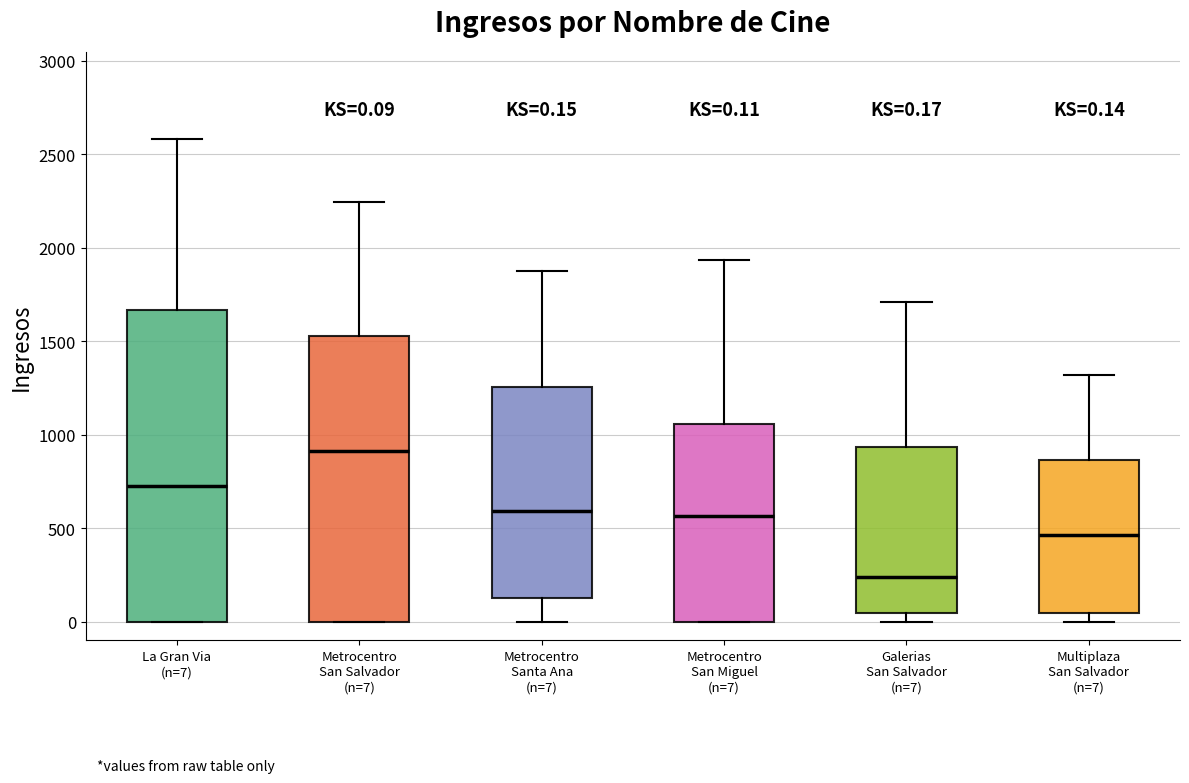

Comparing the boxes themselves (not the whiskers), which one is the tallest?

La Gran Via (n=7)